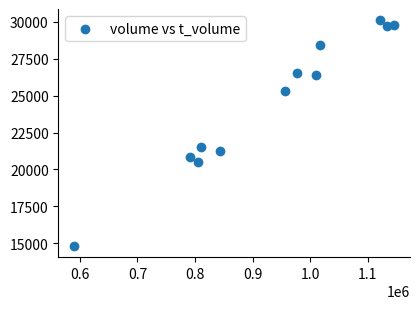

What is the average Y value?

24613